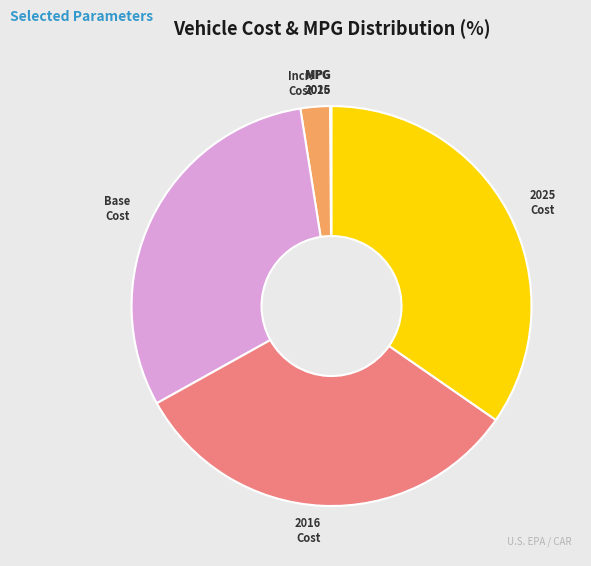

Is there a majority slice in this chart?

No